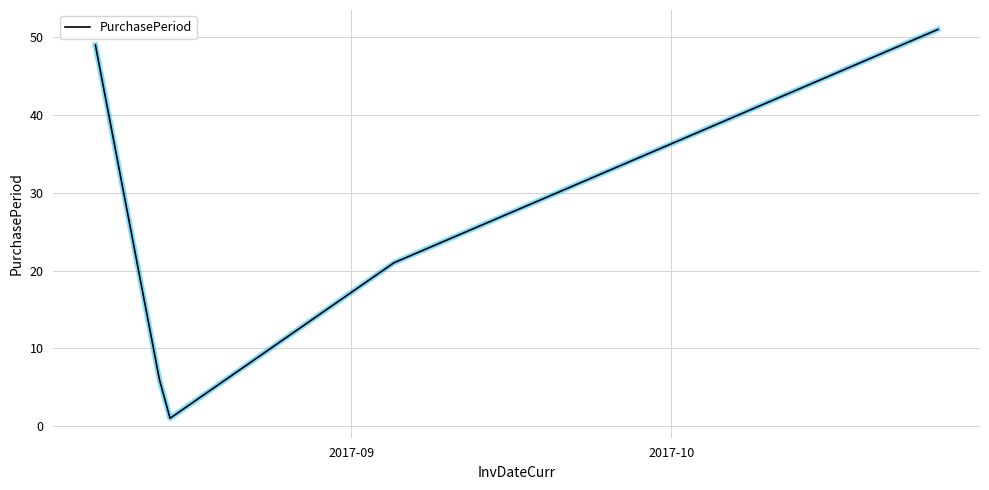

Reading left to right, transcribe all the data shown in this chart.

49	6	1	21	51